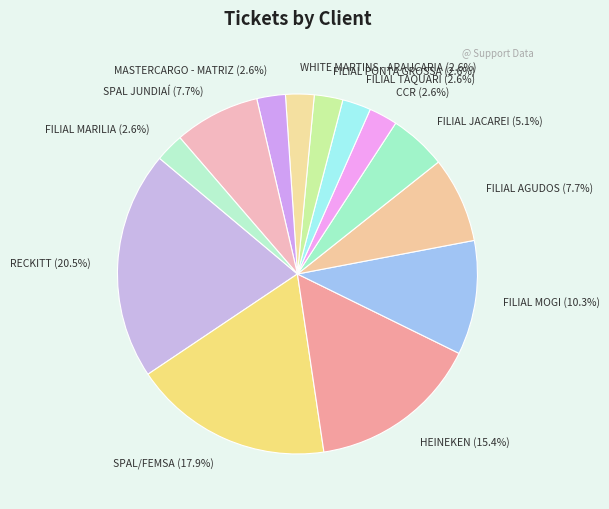

To the nearest percent, what is the average slice percentage?

8%